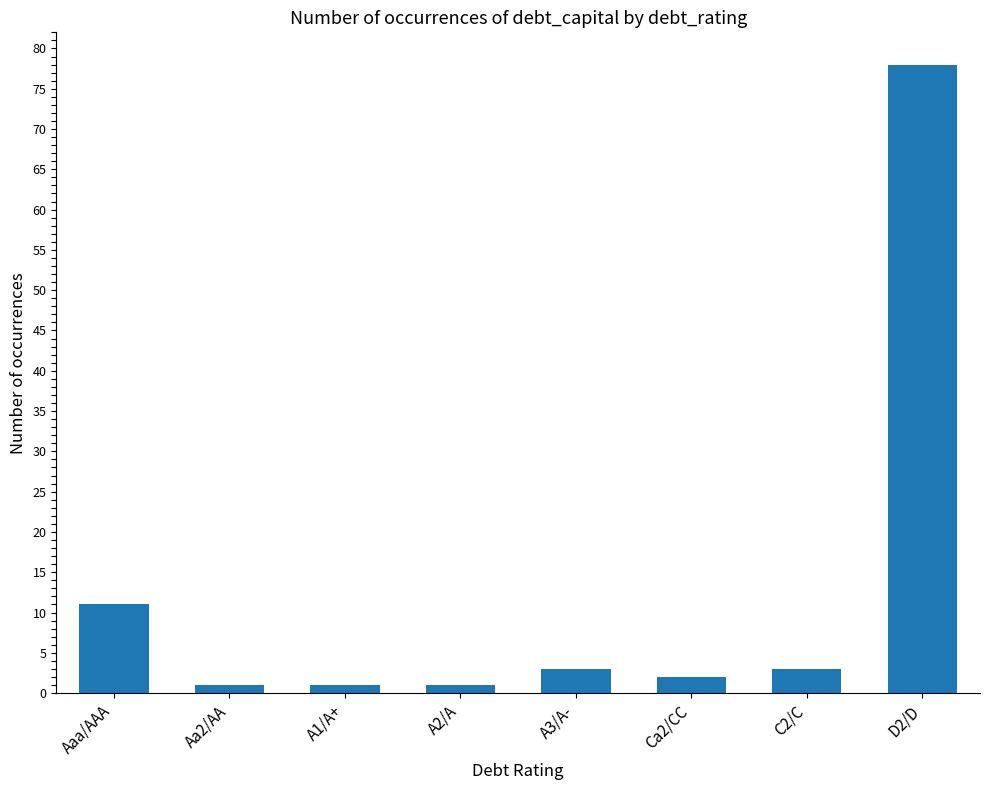

What is the label of the 2nd bar from the left?

Aa2/AA